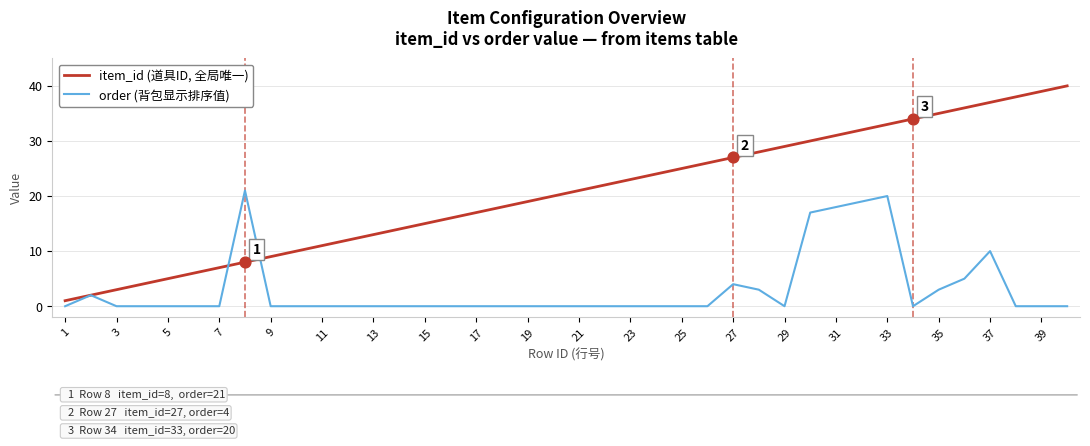

What is the maximum value shown in the chart?

40